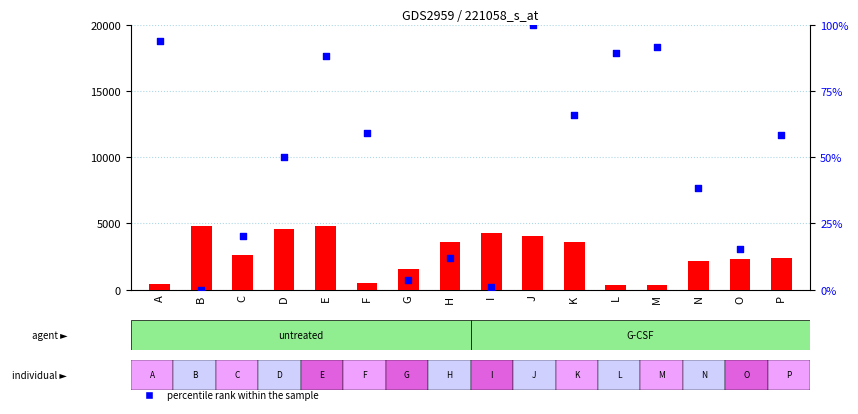

Which series reaches the minimum Y coordinate?

percentile rank within the sample